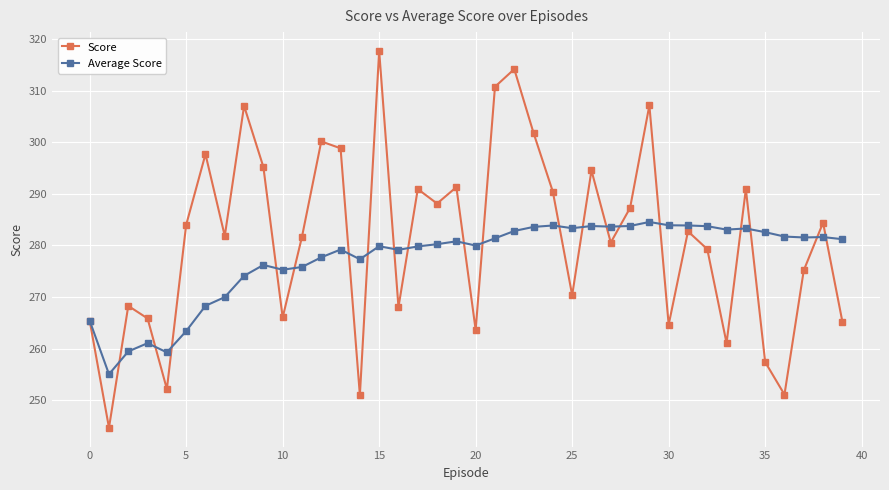

In Score, how many points are lower than both neighbors (excluding endpoints)?

13